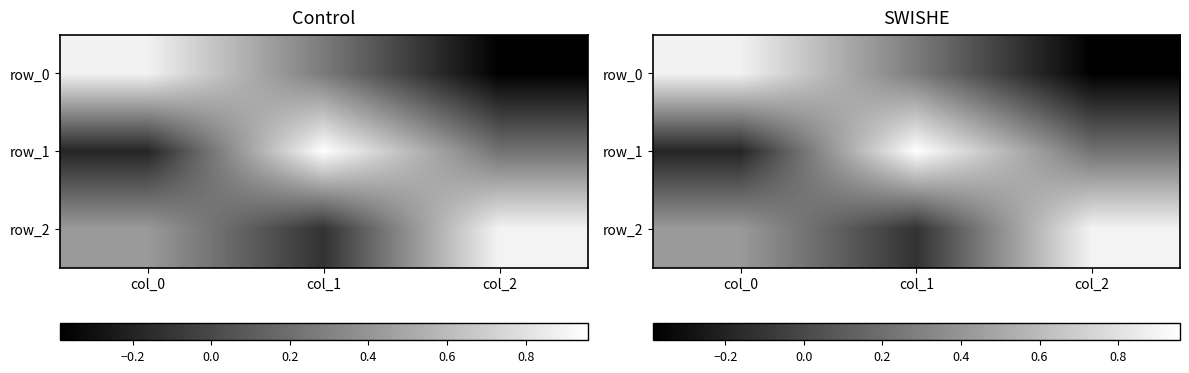

What is the minimum value for row_0?

-0.4